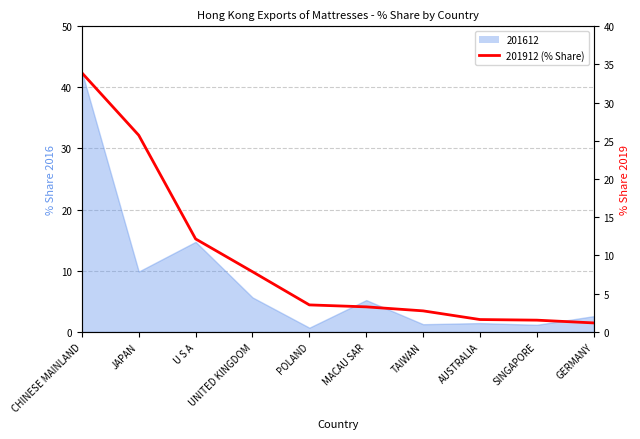

What position from the right is MACAU SAR?

5